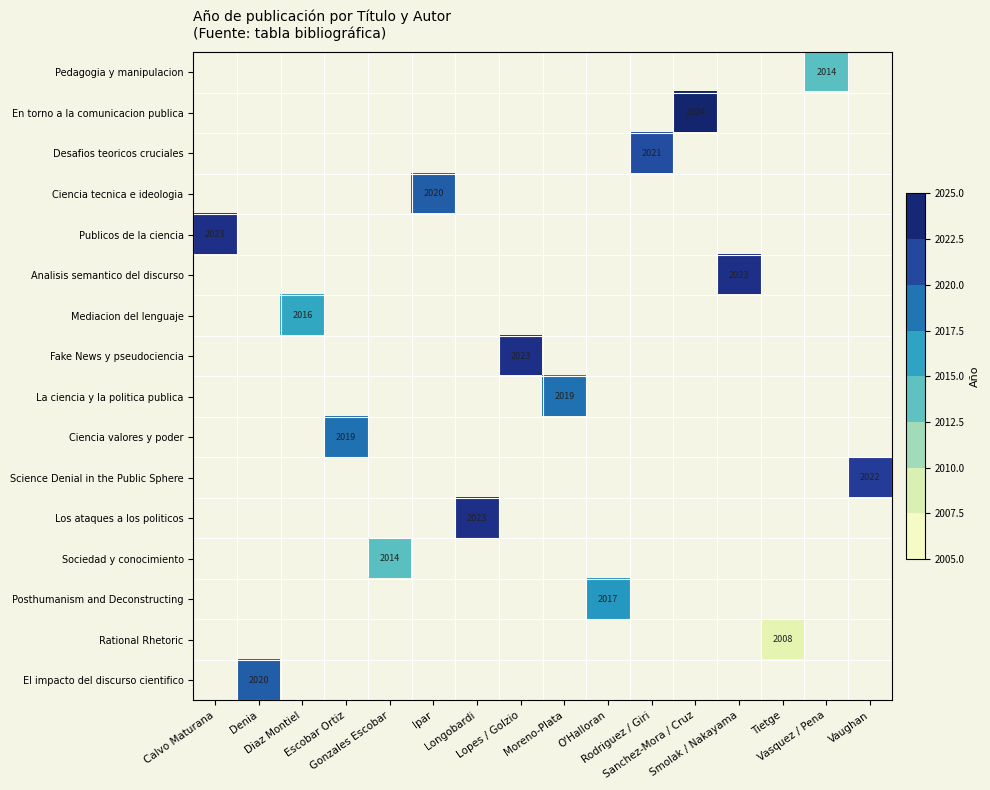

Rank the categories by La ciencia y la politica publica value from highest to lowest.

Moreno-Plata, Calvo Maturana, Denia, Diaz Montiel, Escobar Ortiz, Gonzales Escobar, Ipar, Longobardi, Lopes / Golzio, O'Halloran, Rodriguez / Giri, Sanchez-Mora / Cruz, Smolak / Nakayama, Tietge, Vasquez / Pena, Vaughan